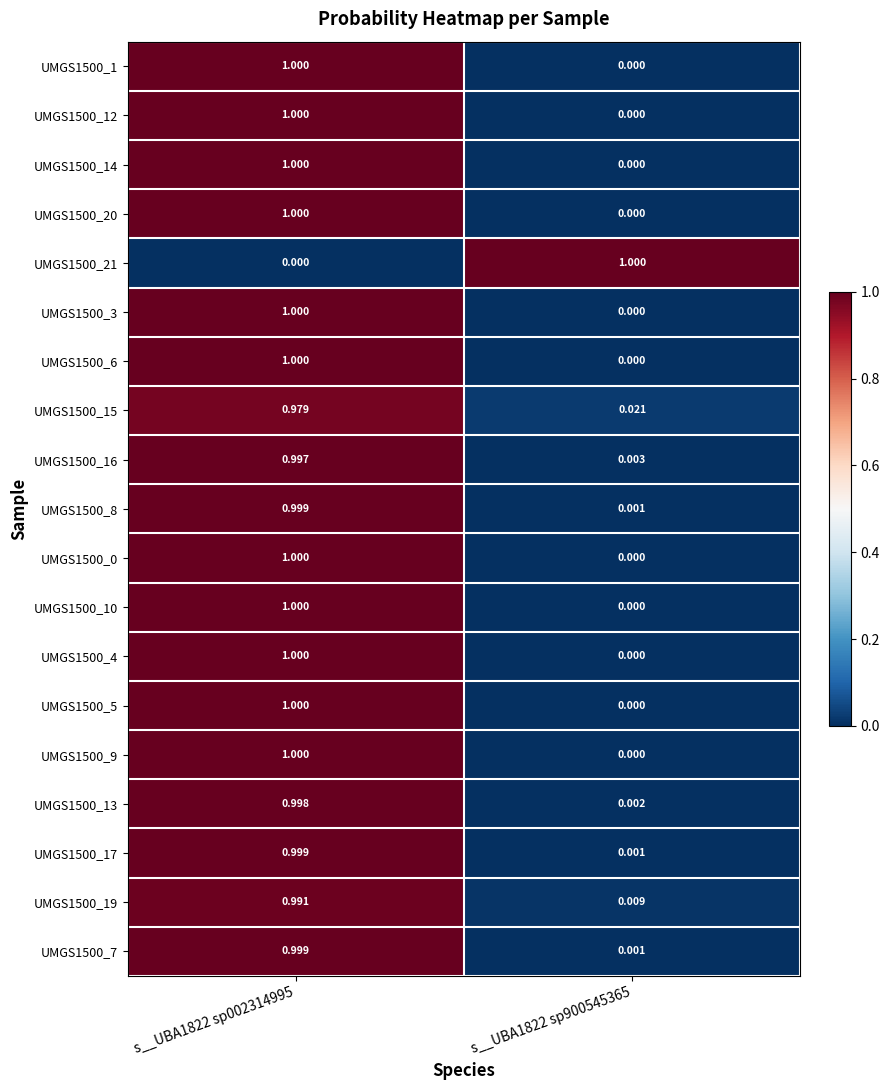

Which series has the widest spread of values?

UMGS1500_21